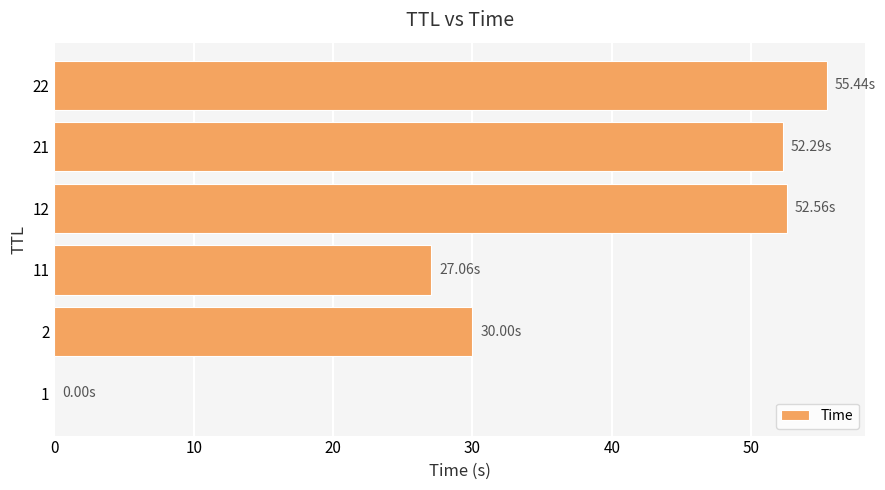

Count the number of categories in the chart.

6